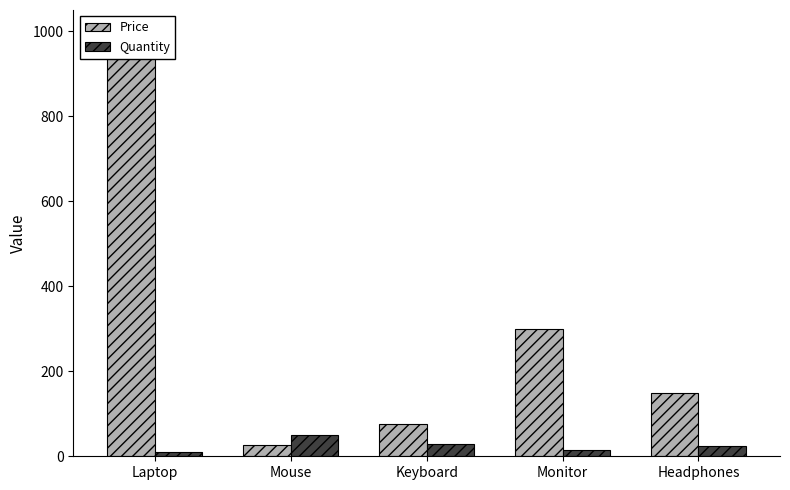

Rank the series by their maximum value, from highest to lowest.

Price, Quantity